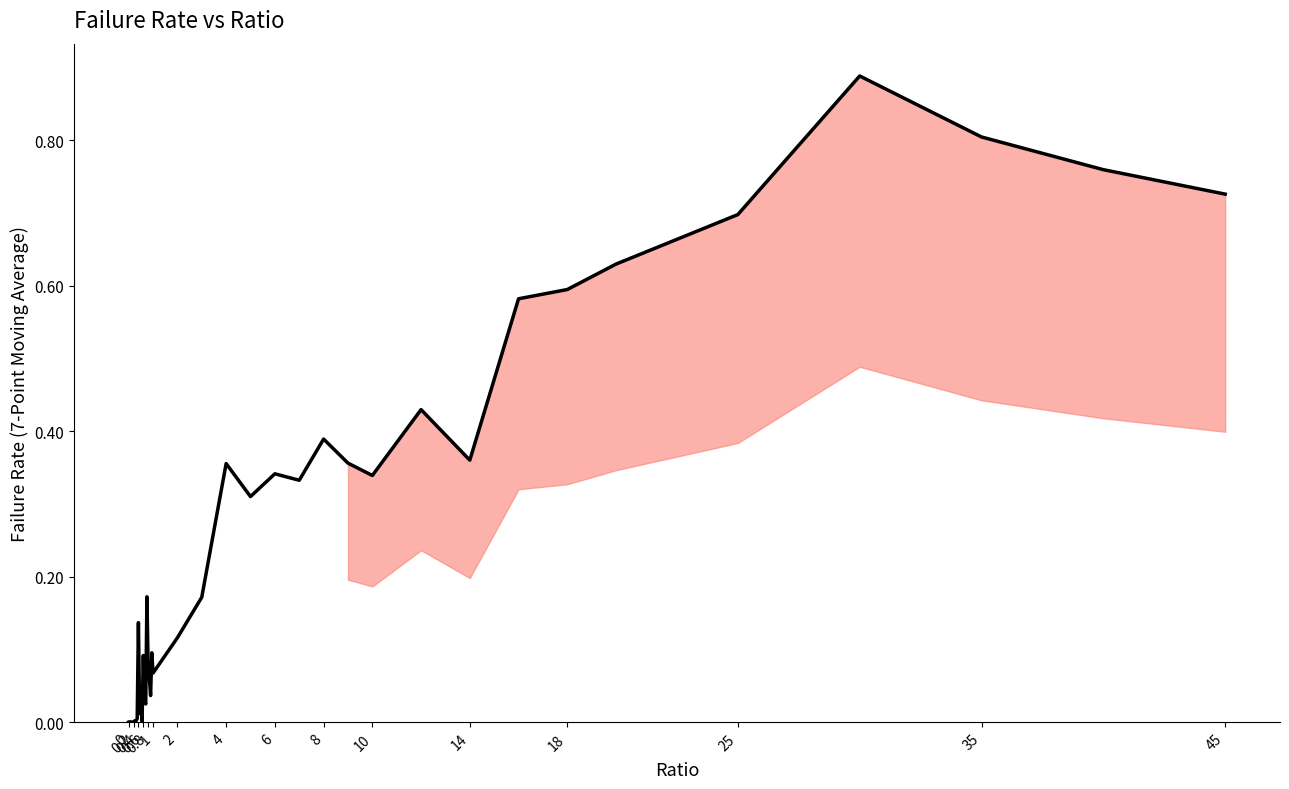

What is the difference between the second highest and second lowest values?

0.8